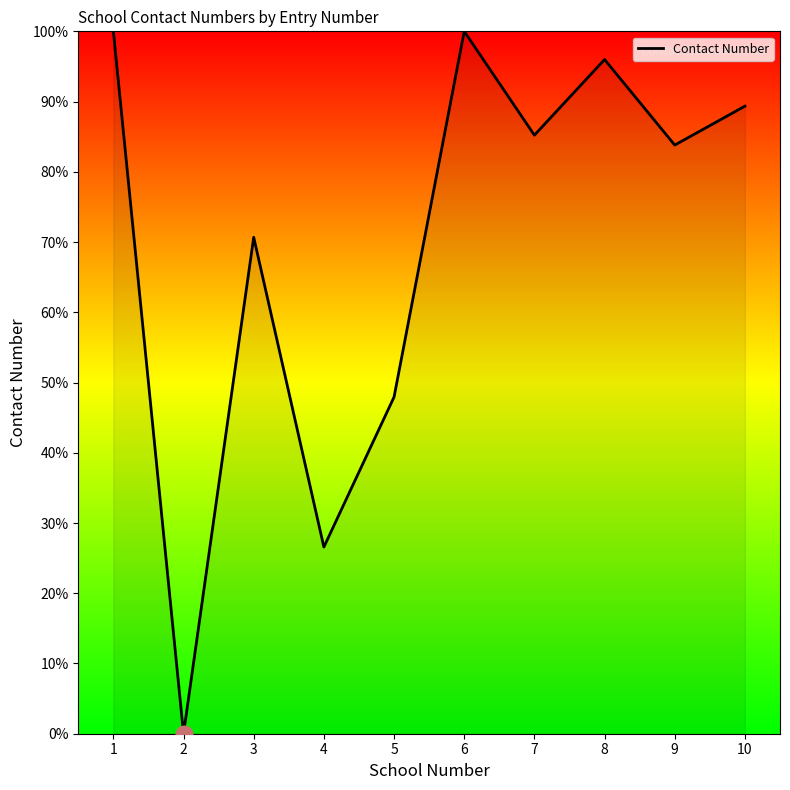

Which has a higher value, 4 or 1?

1